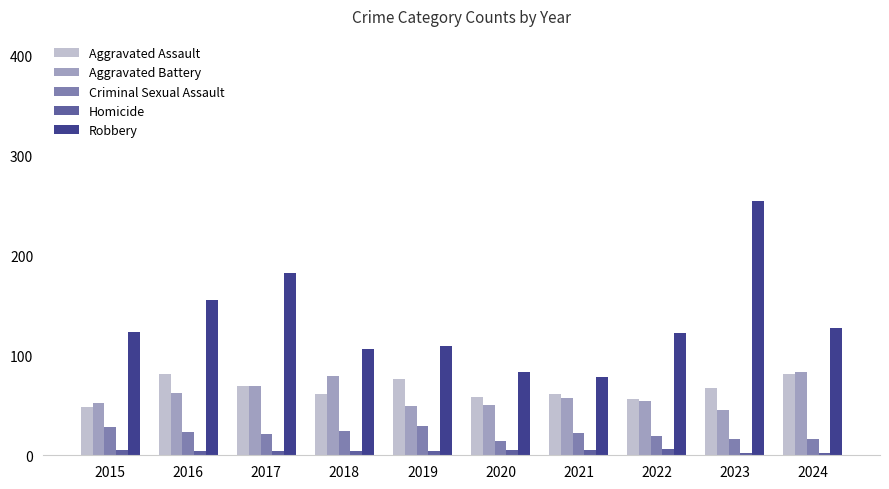

Which series has the widest spread of values?

Robbery